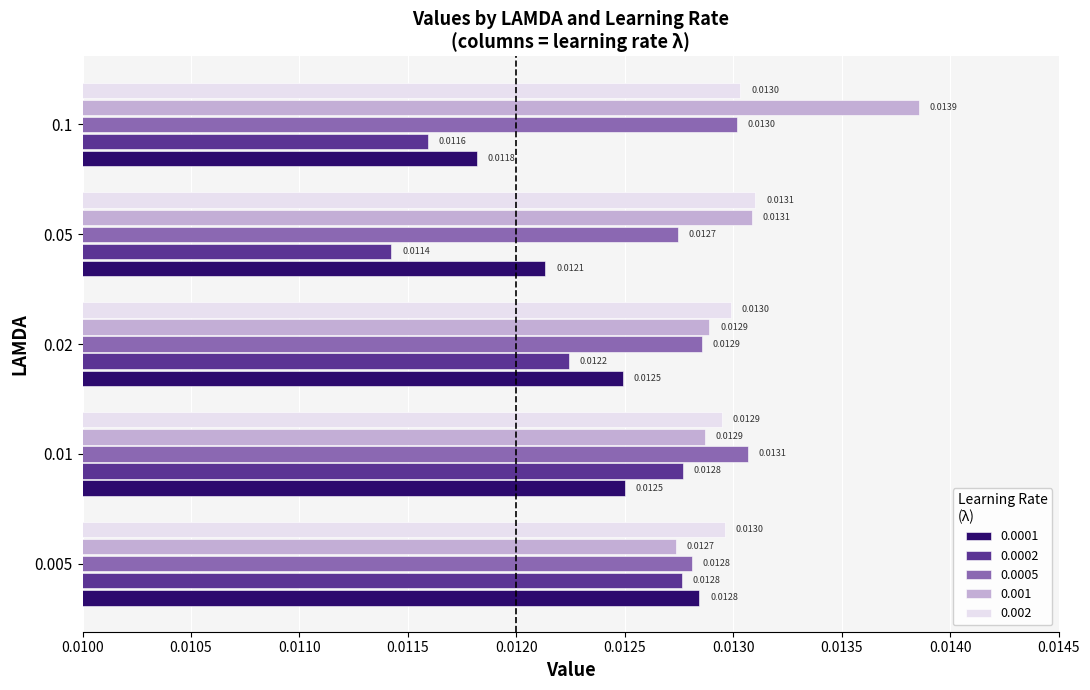

Count the number of data series in this chart.

5